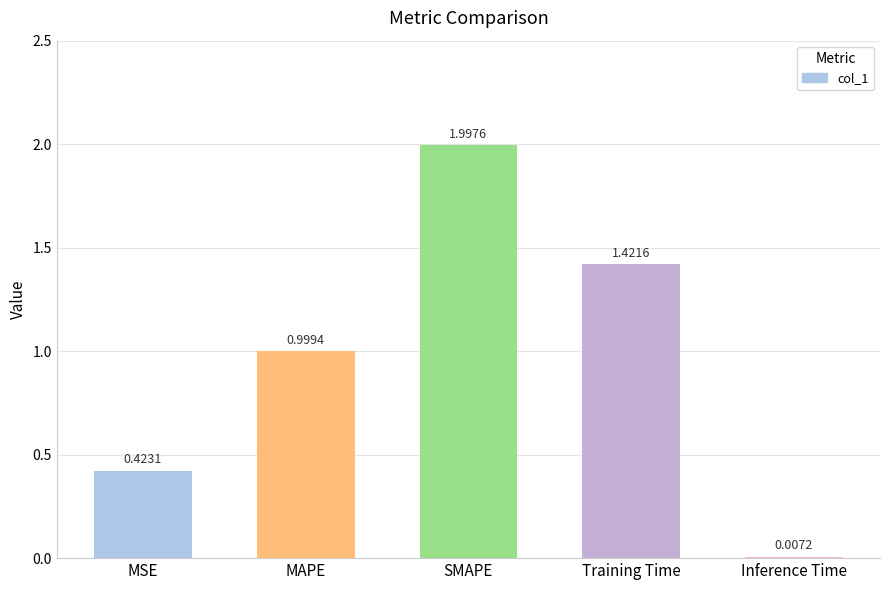

What is the change in value from SMAPE to Inference Time?

-2.0